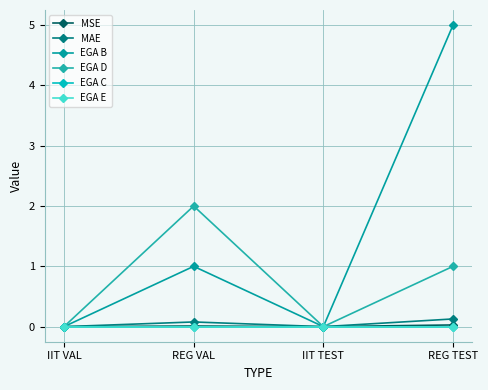

Where is EGA D nearest to the value 1?

REG TEST